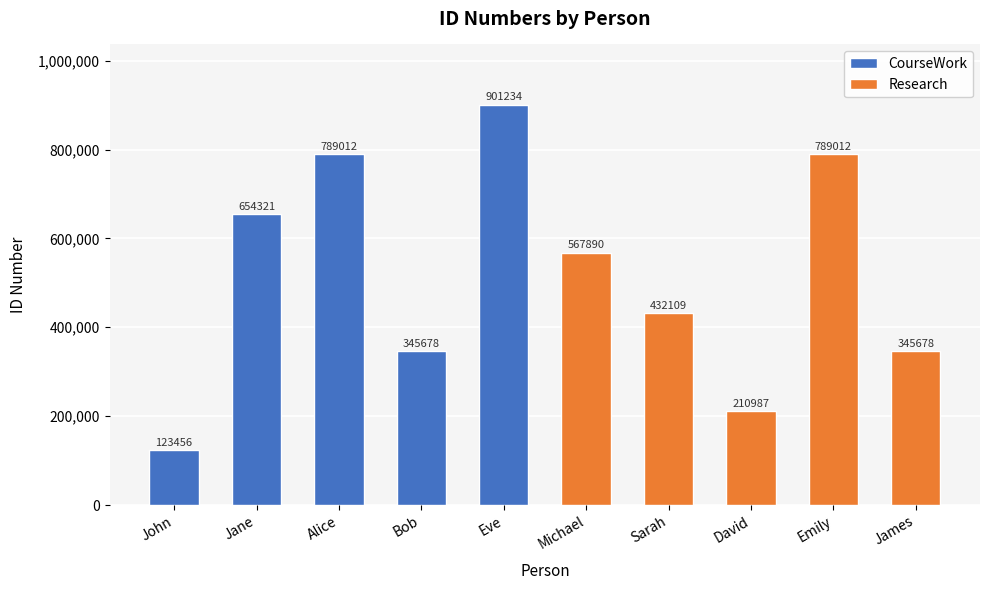

How many values are between 345678 and 789012?

7